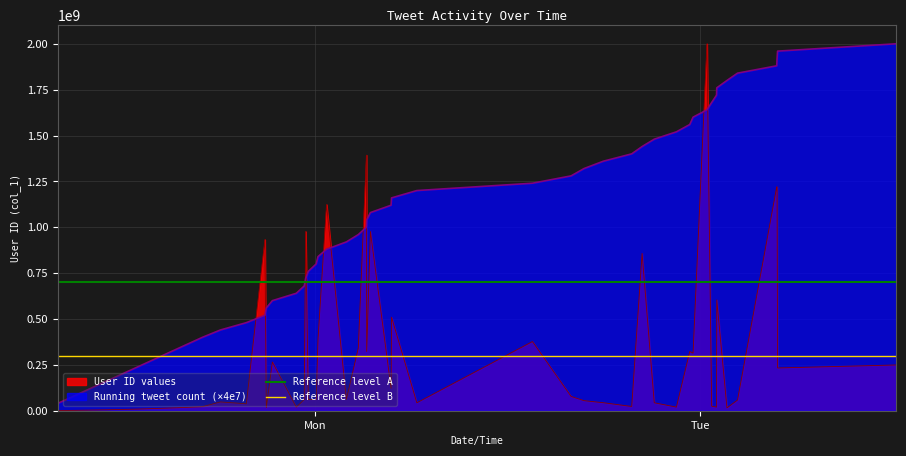

True or false: Running tweet count (×4e7) and User ID values intersect in this chart.

True